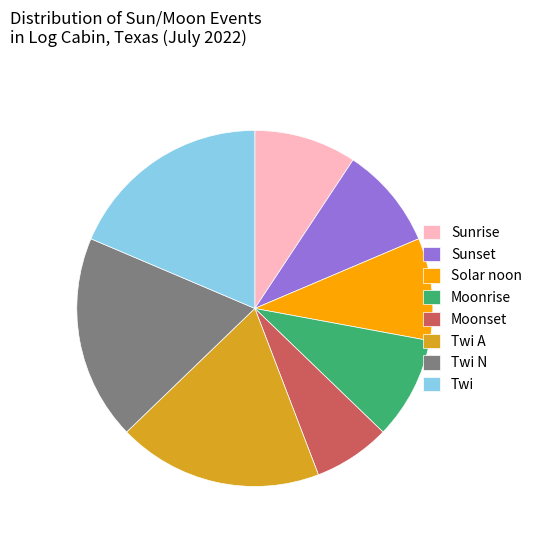

What is the smallest slice in the pie chart?

Moonset